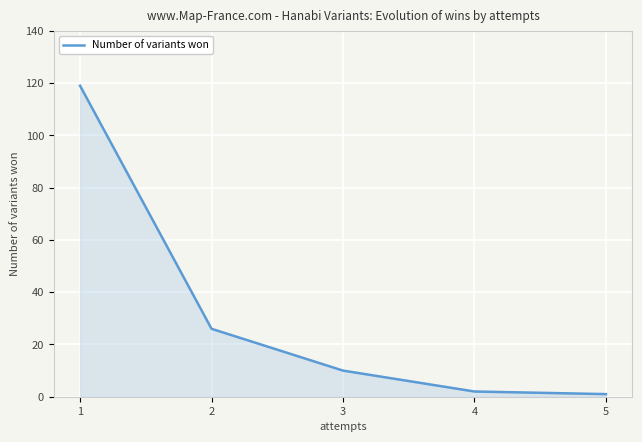

Approximately how many times larger is the value at 1 compared to 3?

11.9